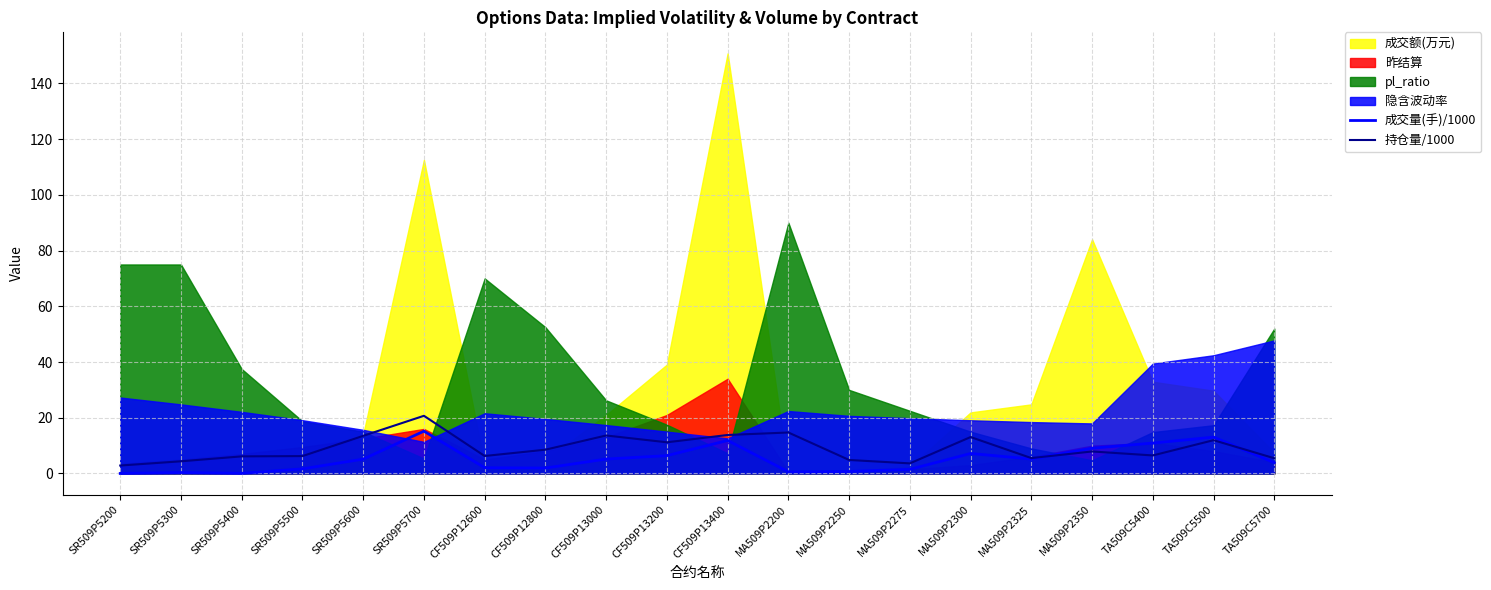

What is the label of the 15th point from the left?

MA509P2300